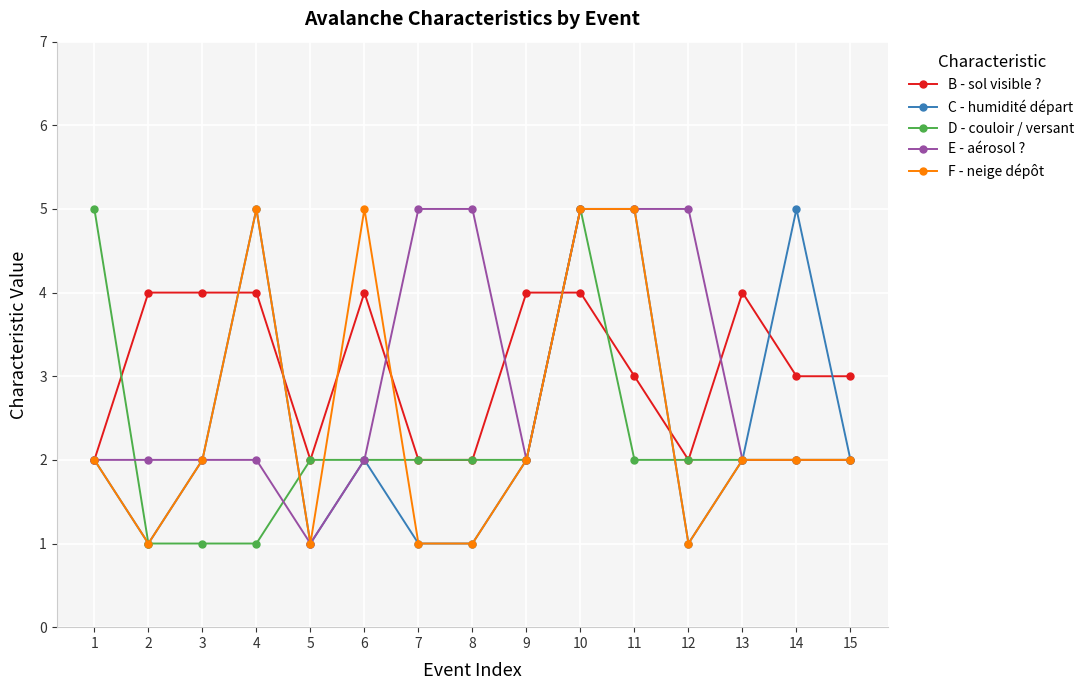

What is the lowest value of the B - sol visible ? series?

2